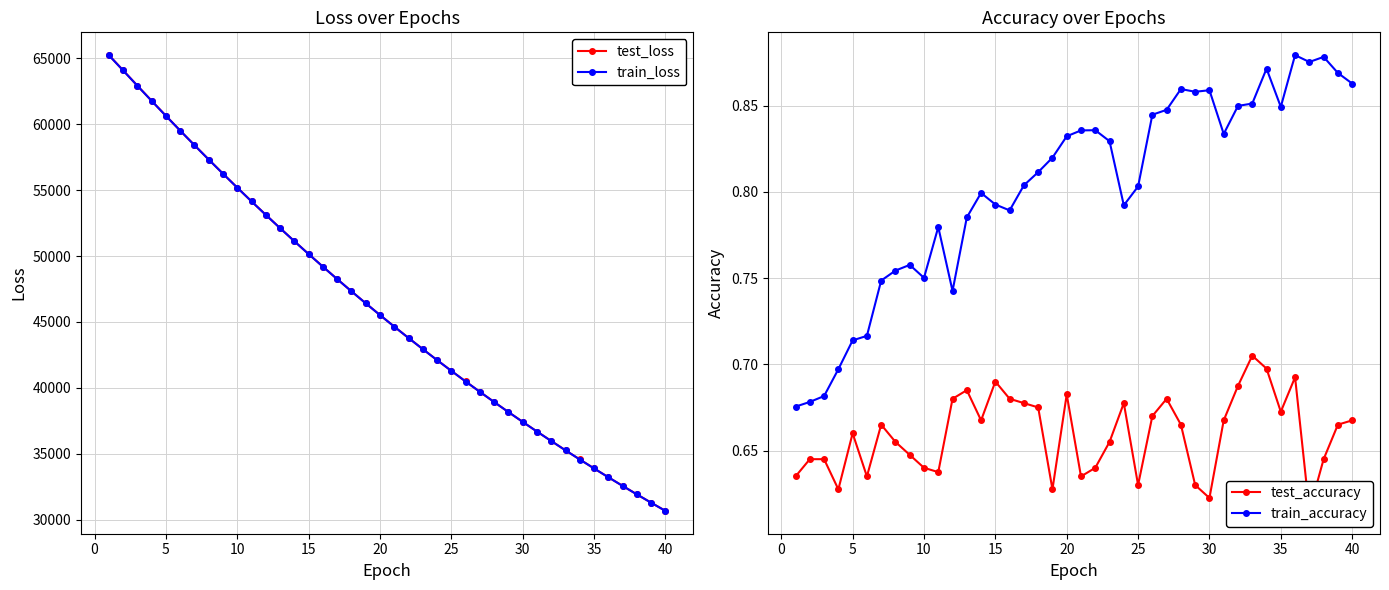

Rank the series by their maximum value, from highest to lowest.

test_loss, train_loss, train_accuracy, test_accuracy